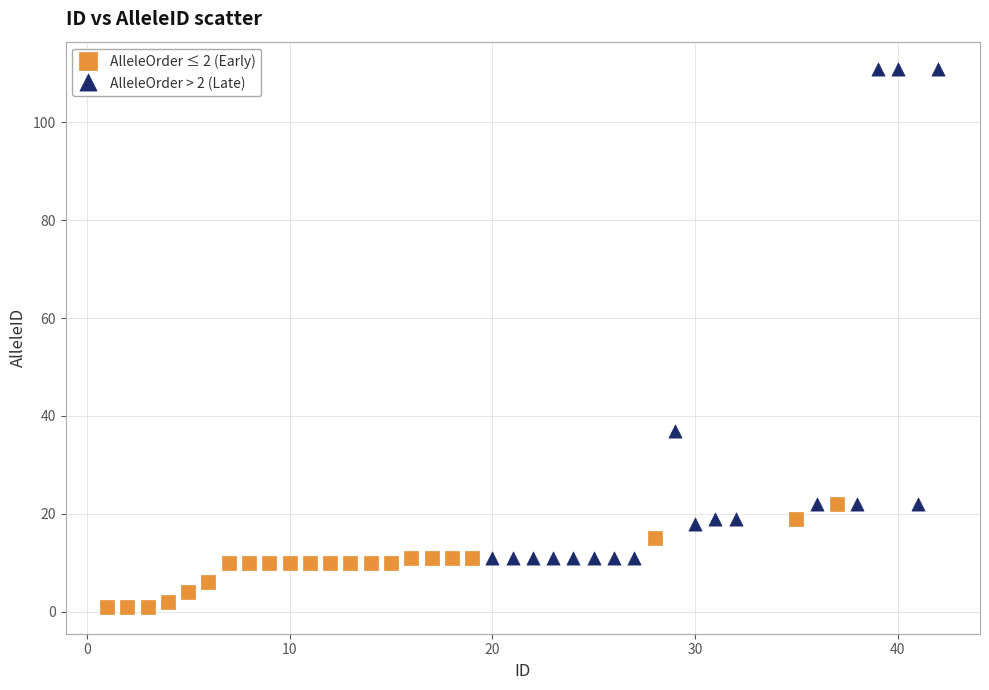

Which series reaches the maximum Y coordinate?

AlleleOrder > 2 (Late)